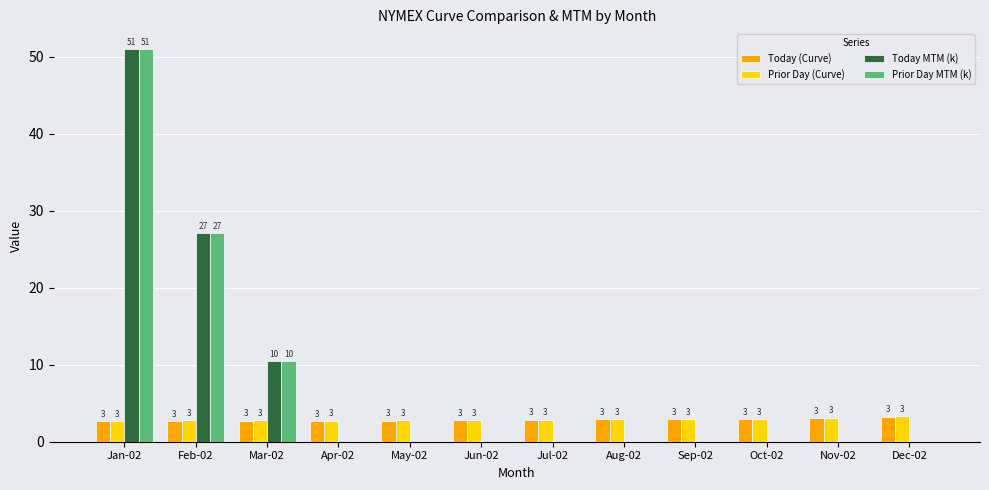

Reading left to right, transcribe all the data shown in this chart.

Today (Curve): 2.7	2.7	2.7	2.7	2.8	2.8	2.9	2.9	2.9	2.9	3.1	3.3
Prior Day (Curve): 2.7	2.8	2.8	2.7	2.8	2.8	2.9	2.9	2.9	2.9	3.1	3.3
Today MTM (k): 51.0	27.1	10.4	0.0	0.0	0.0	0.0	0.0	0.0	0.0	0.0	0.0
Prior Day MTM (k): 51.0	27.1	10.4	0.0	0.0	0.0	0.0	0.0	0.0	0.0	0.0	0.0